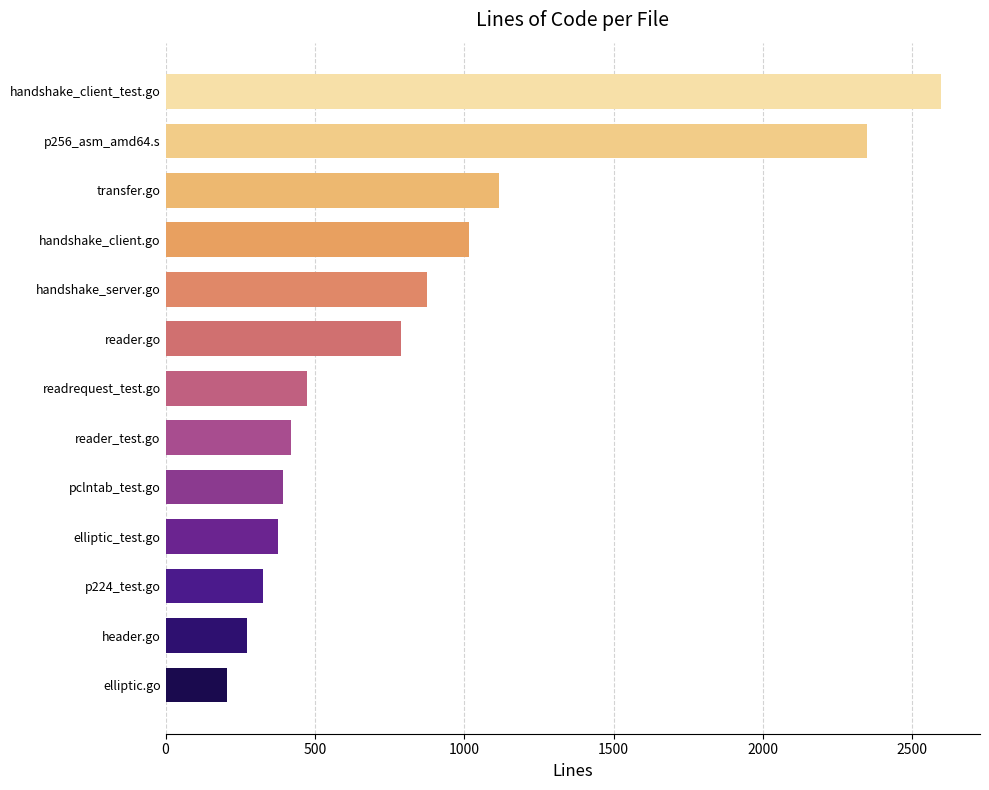

Count the number of data series in this chart.

1